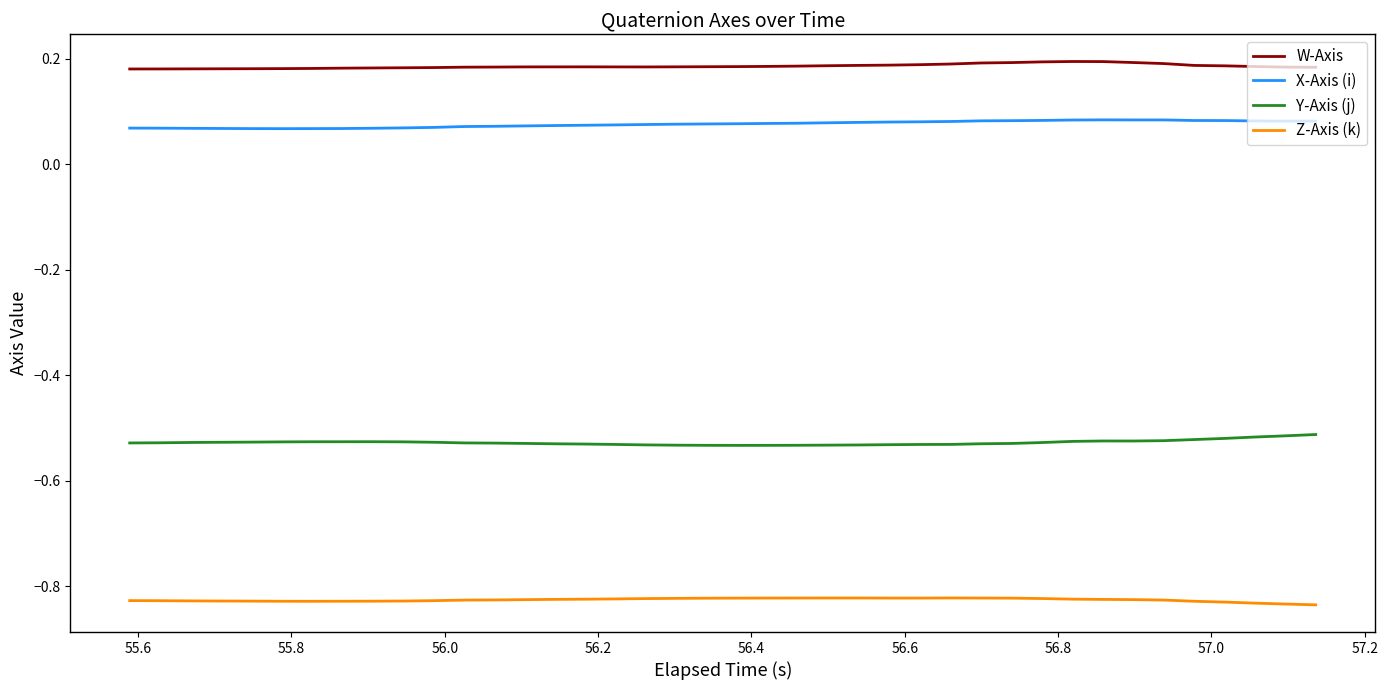

True or false: Y-Axis (j) and Z-Axis (k) intersect in this chart.

False